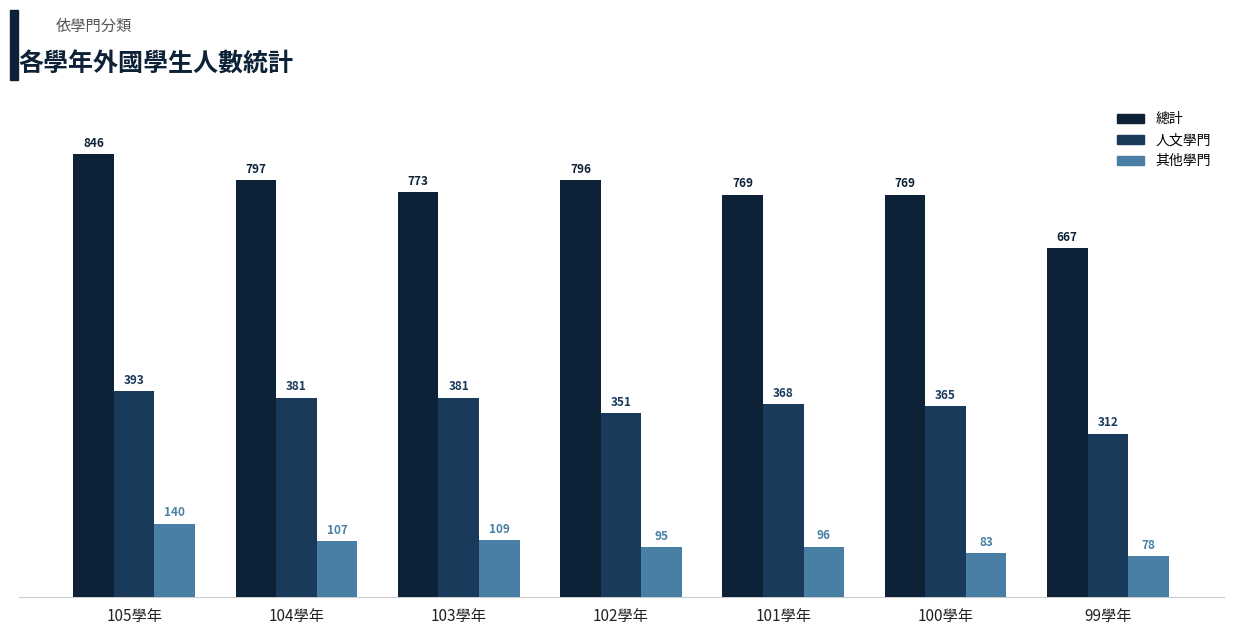

Does the chart contain stacked bars?

No